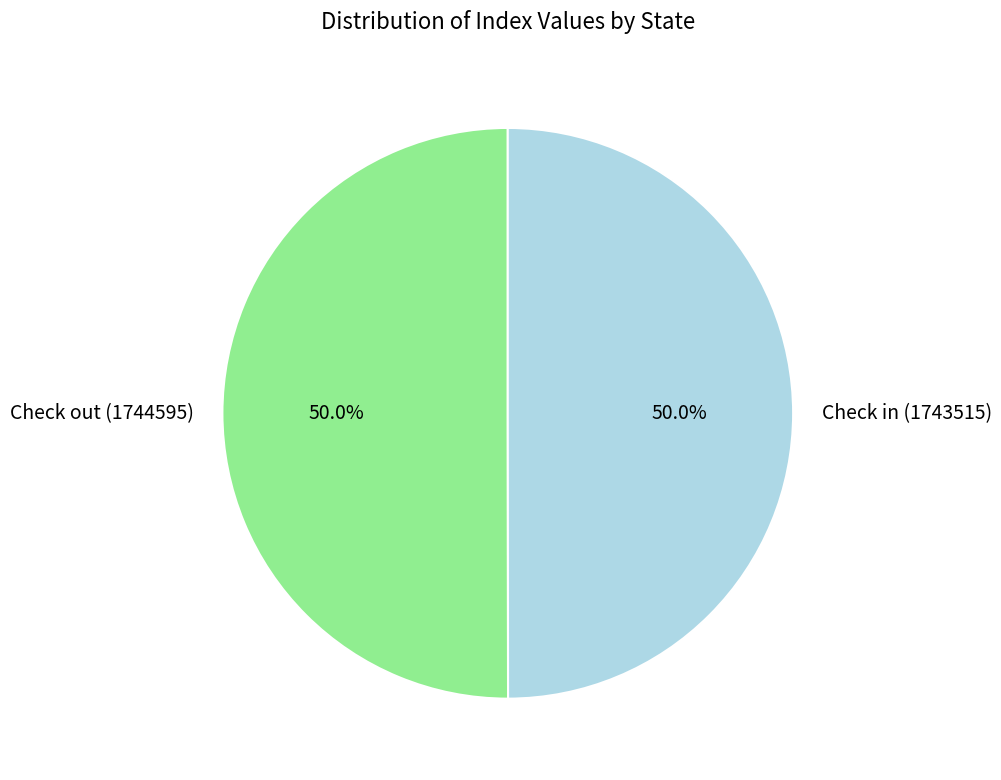

The Check in (1743515) slice represents 41% of the pie. True or false?

False